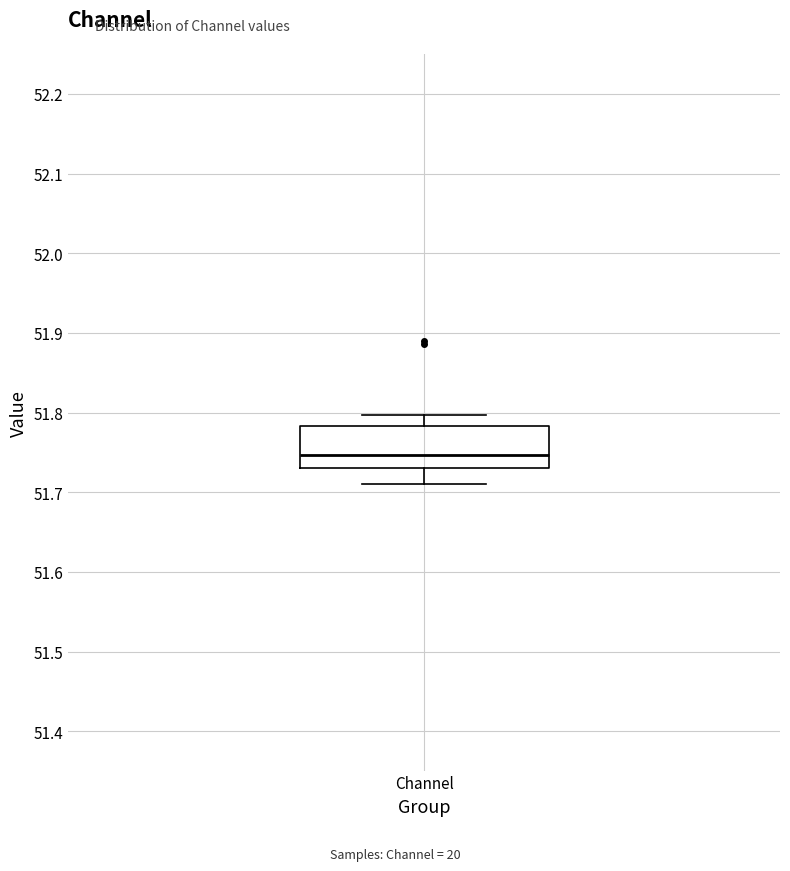

Transcribe this box plot: give where the median line is, the range the box spans, and where the two whiskers end, as read against the y-axis. The values are not printed on the chart, so give them approximately, as read against the axis.

median 51.75, box 51.73 to 51.78, whiskers 51.71 to 51.80